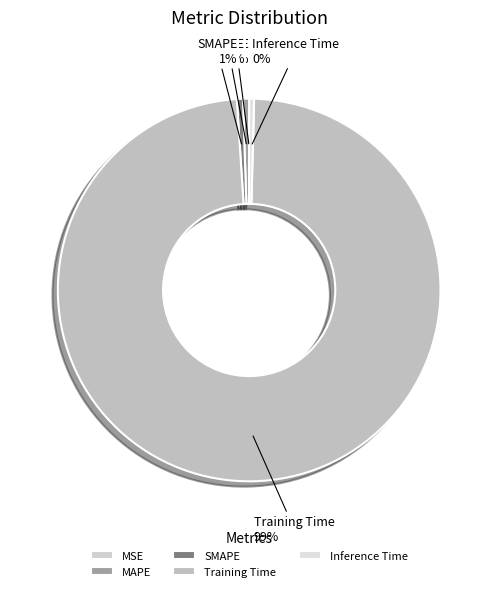

To the nearest percent, what percentage of the pie is MAPE?

1%